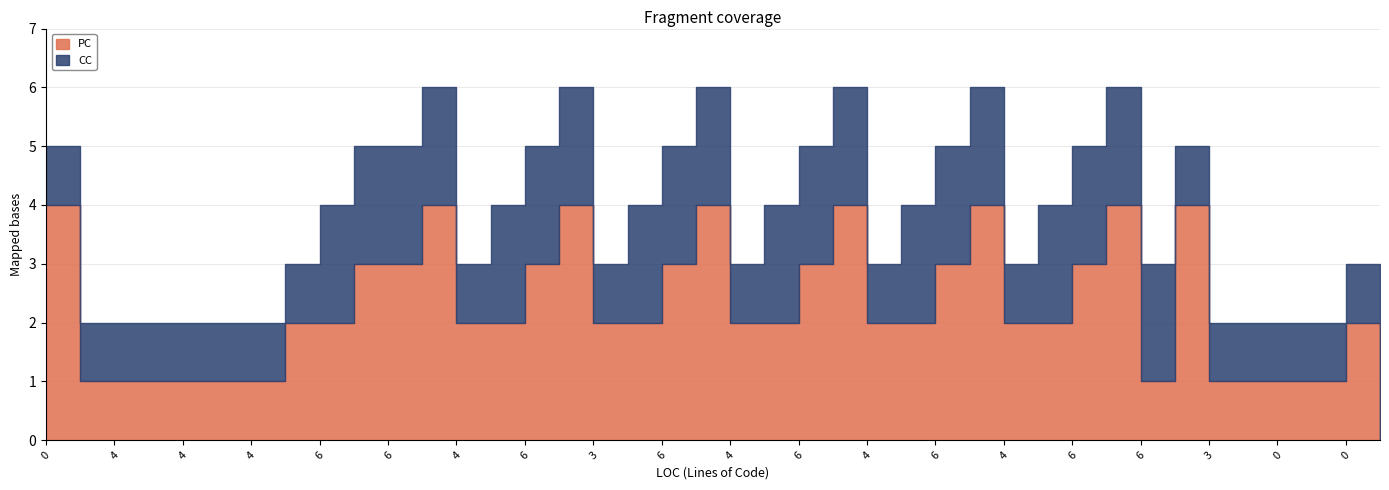

At which label is PC closest to 2?

4